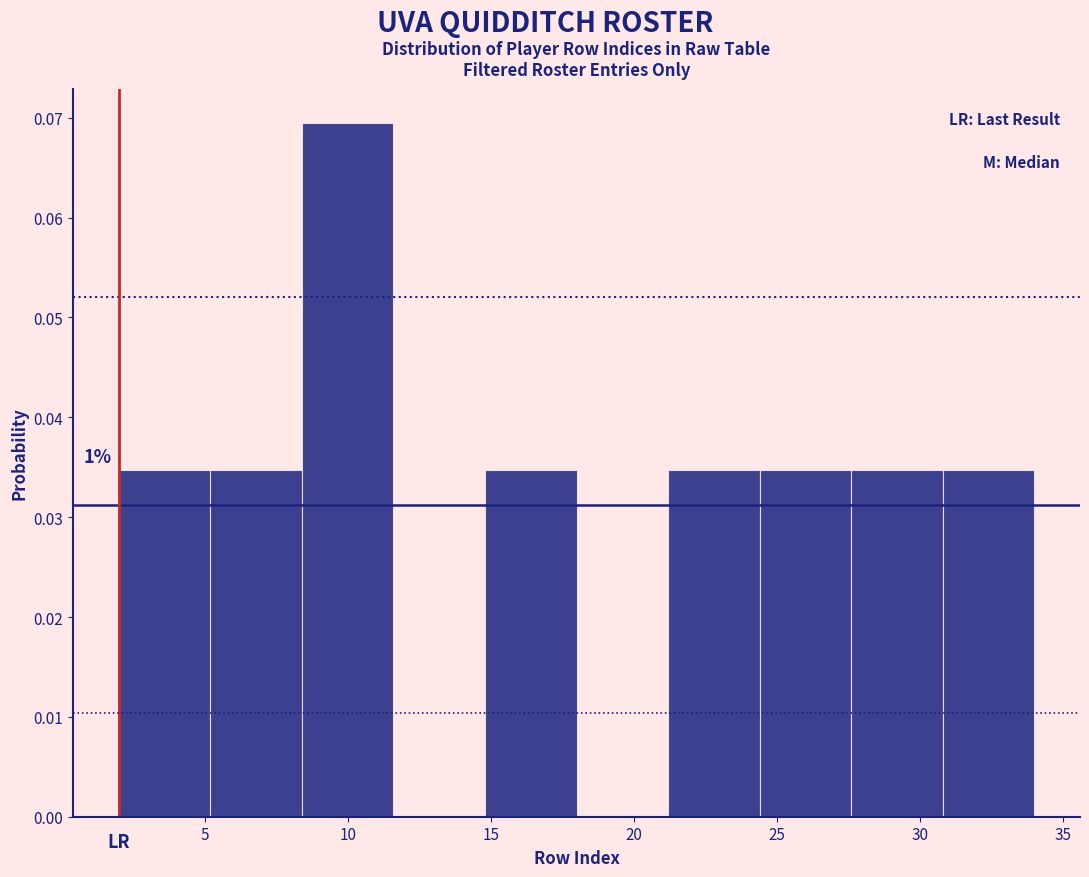

Over which range of the x-axis is the bar tallest?

8.4 to 11.6